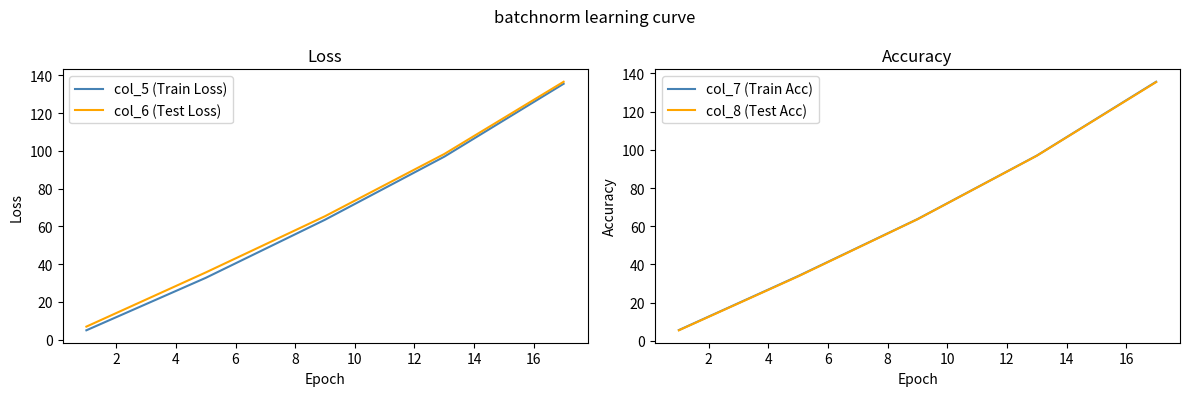

True or false: col_5 (Train Loss) and col_7 (Train Acc) intersect in this chart.

False